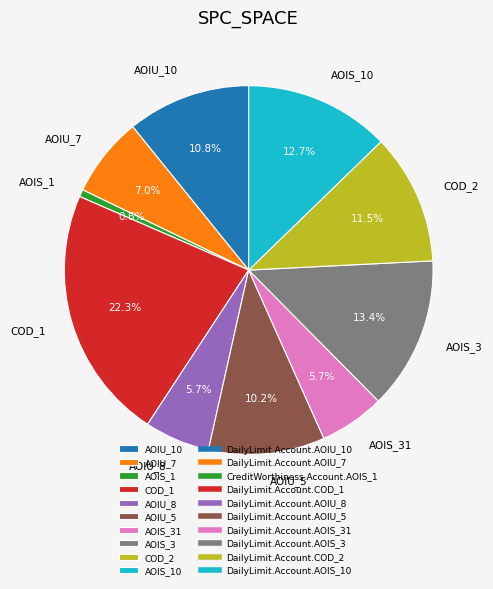

Count the number of slices in the pie.

10